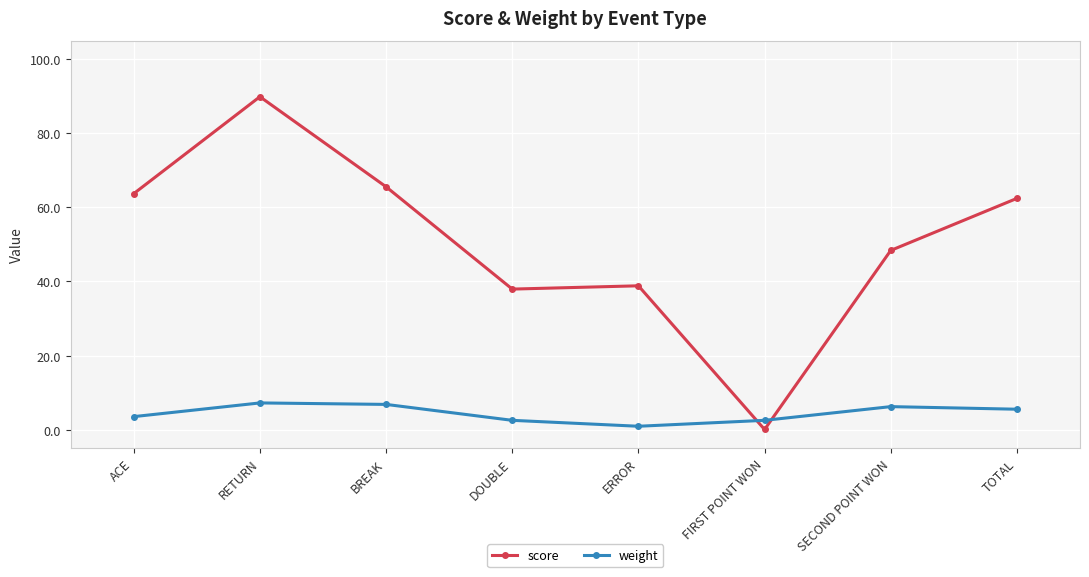

Is the value of score at ACE greater than the value of weight at SECOND POINT WON?

Yes